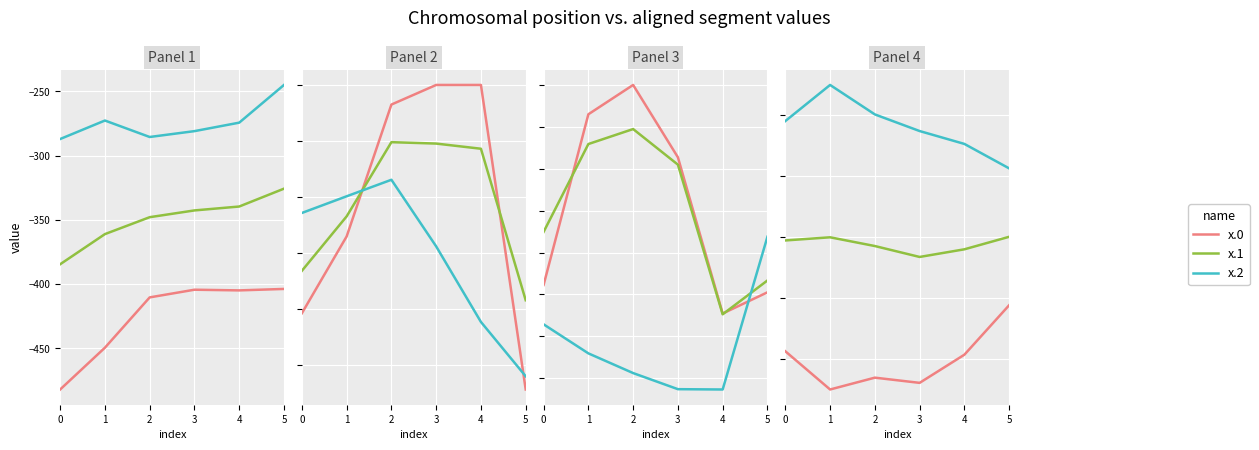

True or false: x.2 and x.1 intersect in this chart.

False